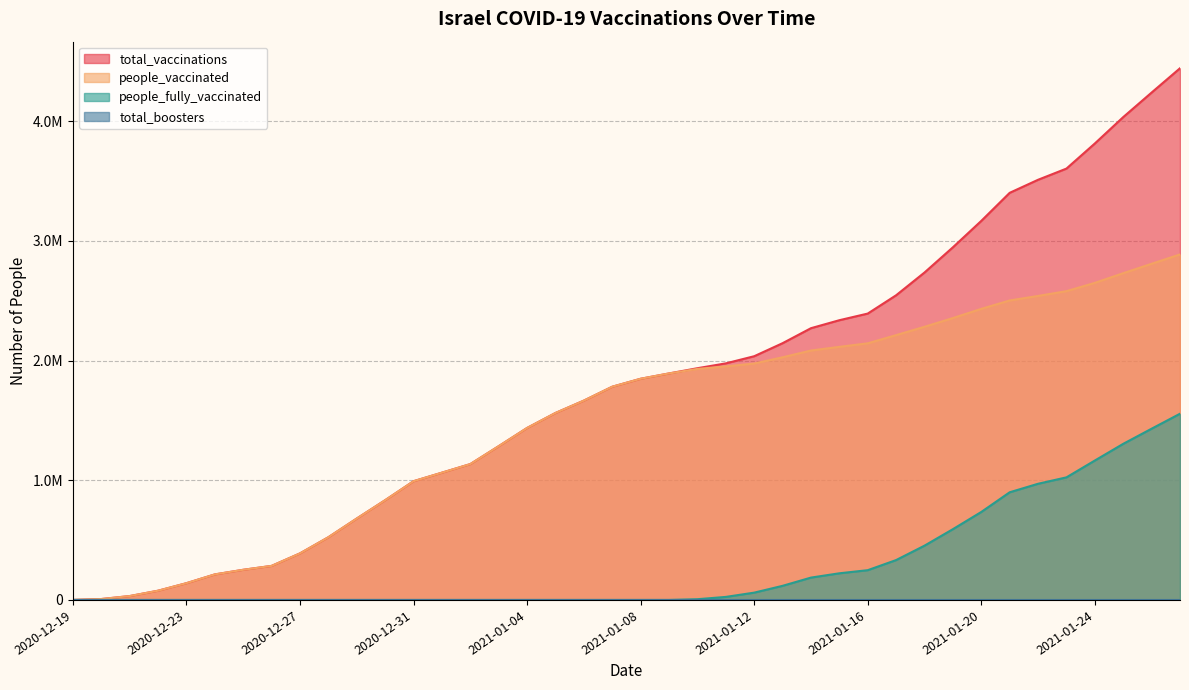

What is the value of the total_vaccinations point at the 12th from the left?

833599